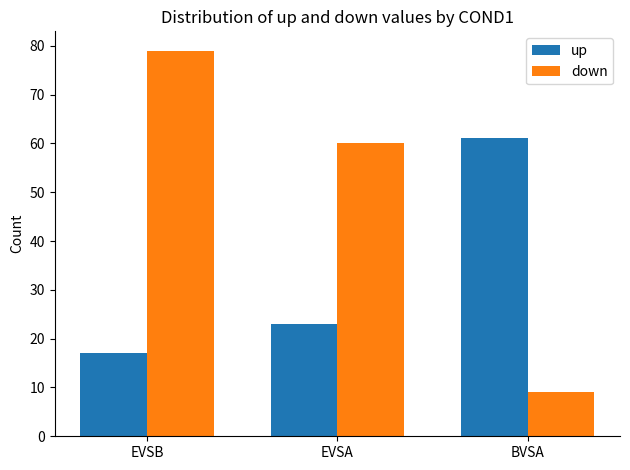

At which label is down closest to 44?

EVSA